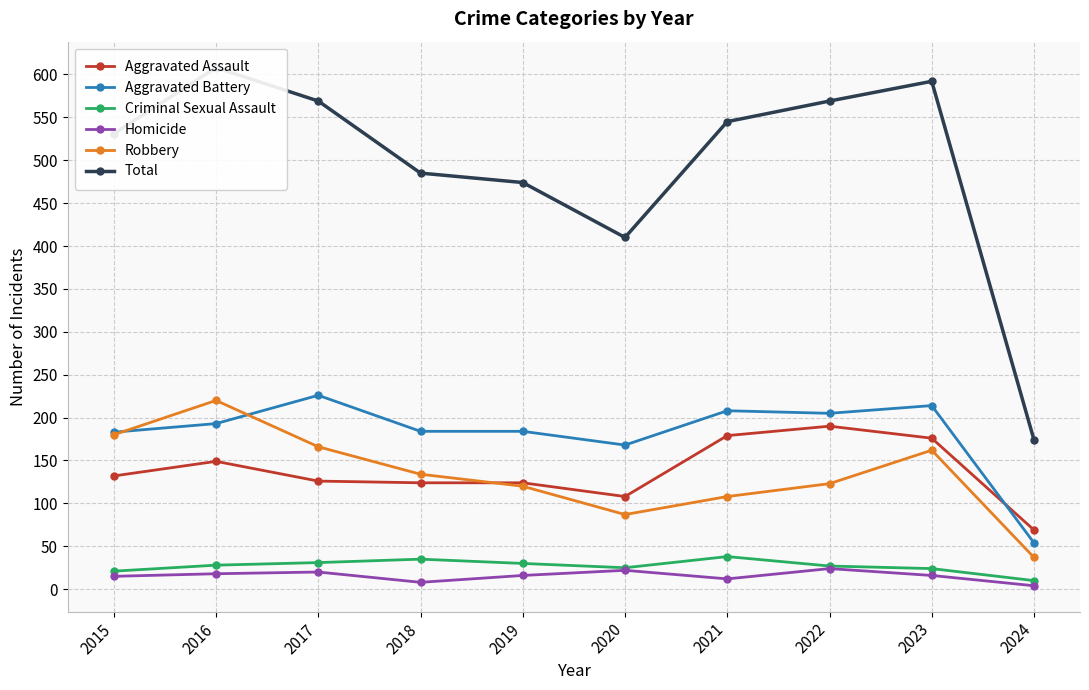

Reading right to left, what are all the values shown in this chart?

Aggravated Assault: 2024=69	2023=176	2022=190	2021=179	2020=108	2019=124	2018=124	2017=126	2016=149	2015=132
Aggravated Battery: 2024=54	2023=214	2022=205	2021=208	2020=168	2019=184	2018=184	2017=226	2016=193	2015=183
Criminal Sexual Assault: 2024=10	2023=24	2022=27	2021=38	2020=25	2019=30	2018=35	2017=31	2016=28	2015=21
Homicide: 2024=4	2023=16	2022=24	2021=12	2020=22	2019=16	2018=8	2017=20	2016=18	2015=15
Robbery: 2024=37	2023=162	2022=123	2021=108	2020=87	2019=120	2018=134	2017=166	2016=220	2015=180
Total: 2024=174	2023=592	2022=569	2021=545	2020=410	2019=474	2018=485	2017=569	2016=608	2015=531